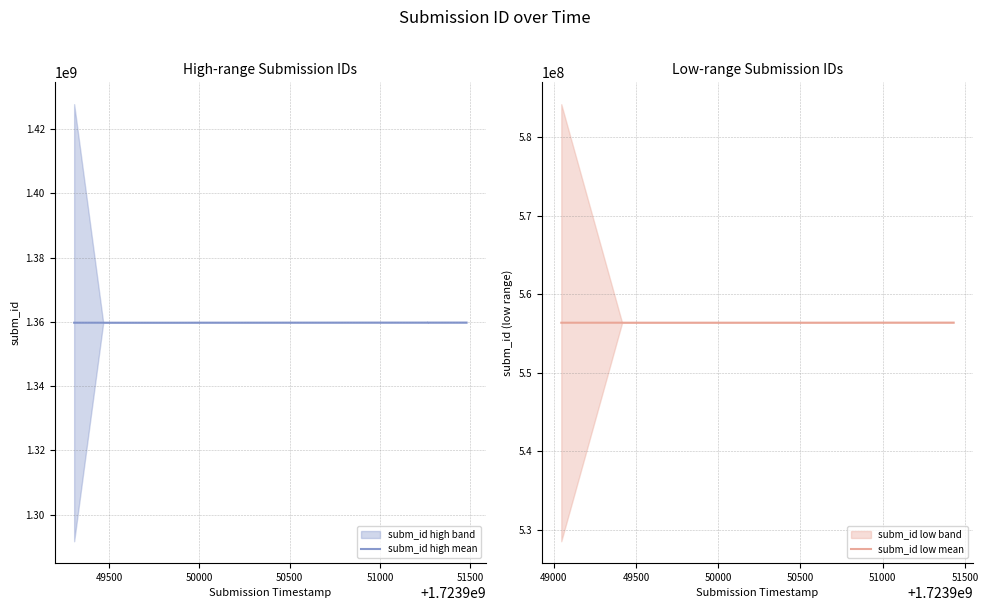

What is the minimum value shown in the chart?

556390179